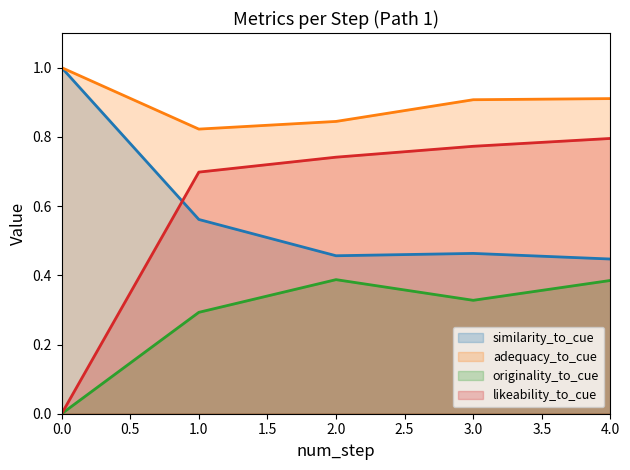

What is the maximum value shown in the chart?

1.0